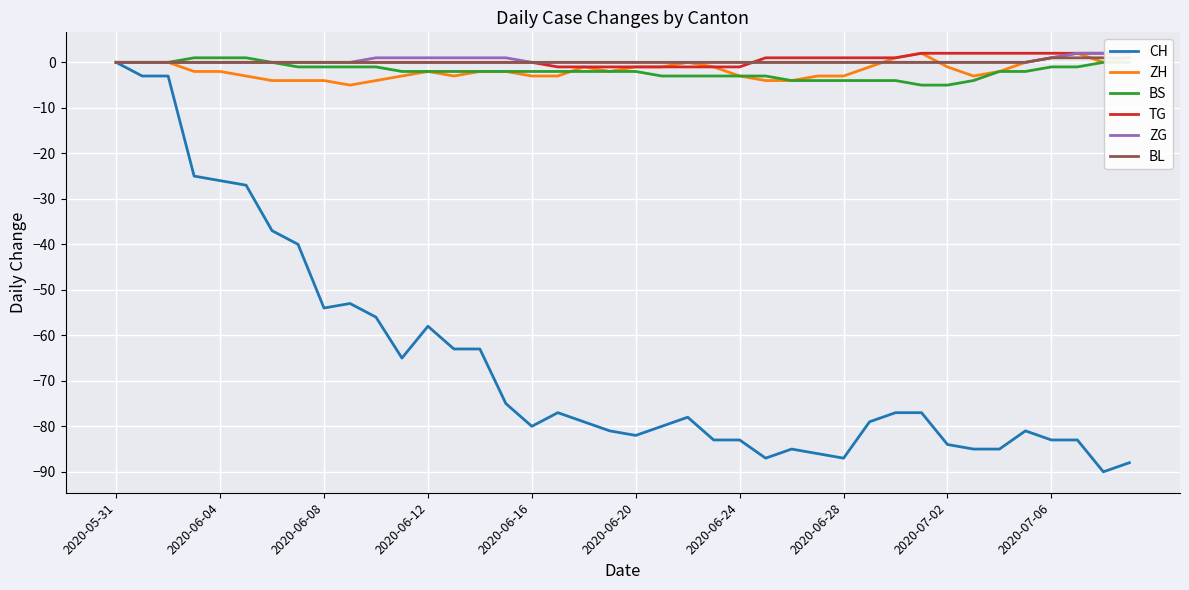

What is the lowest value of the ZH series?

-5